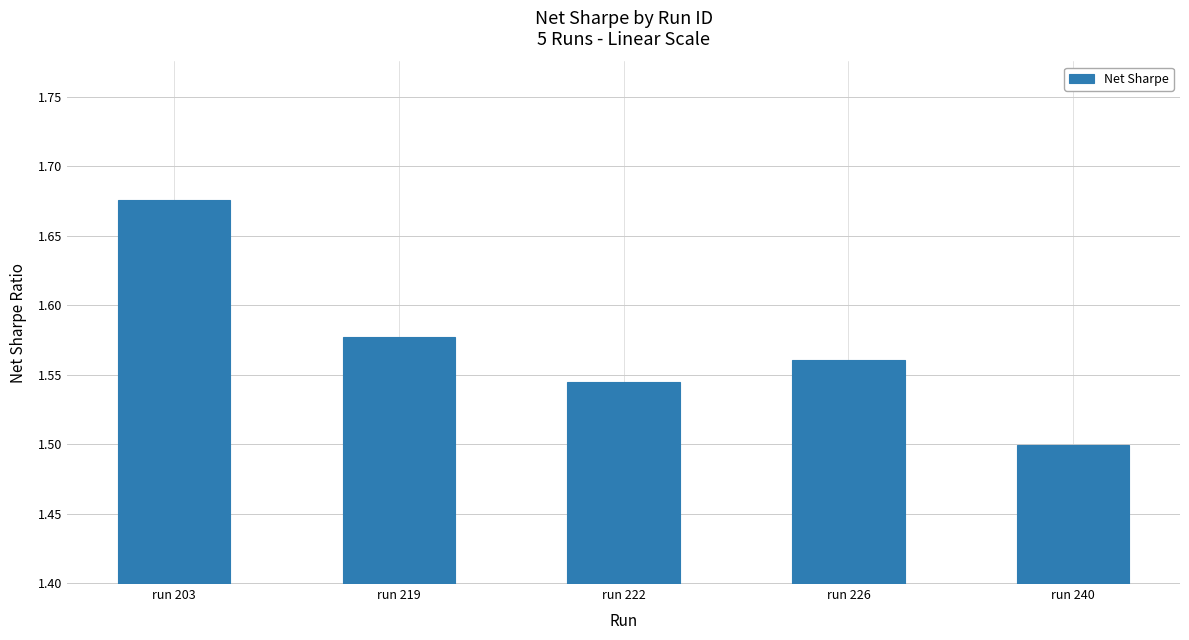

How many bars are there in total?

5